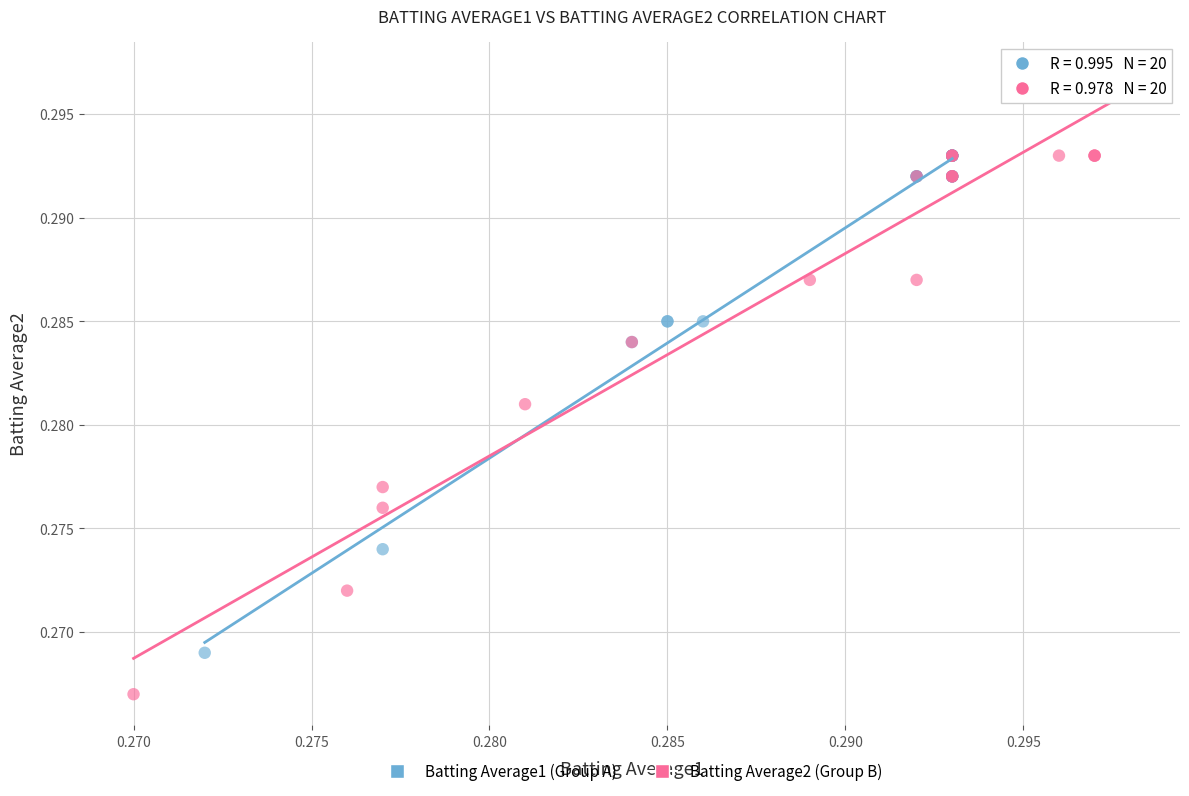

Which series contains the highest Y value?

Batting Average2 (Group B)